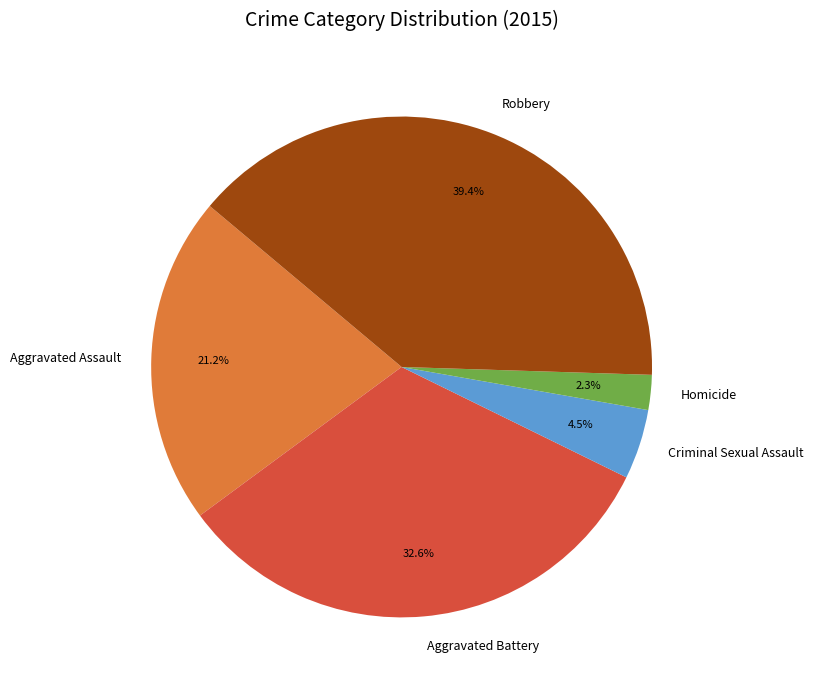

Is Aggravated Assault the majority of the pie?

No